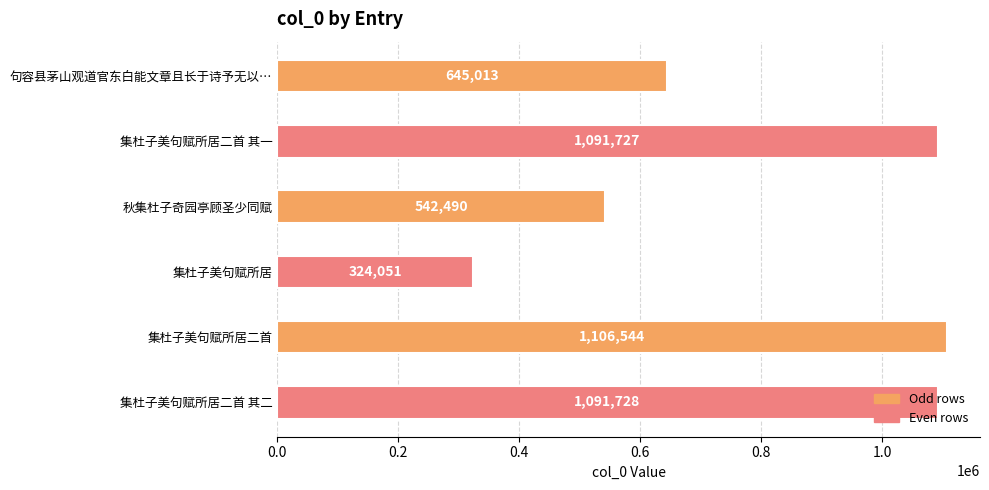

What is the ratio of the value at 集杜子美句赋所居二首 其二 to the value at 集杜子美句赋所居二首 其一?

1.0